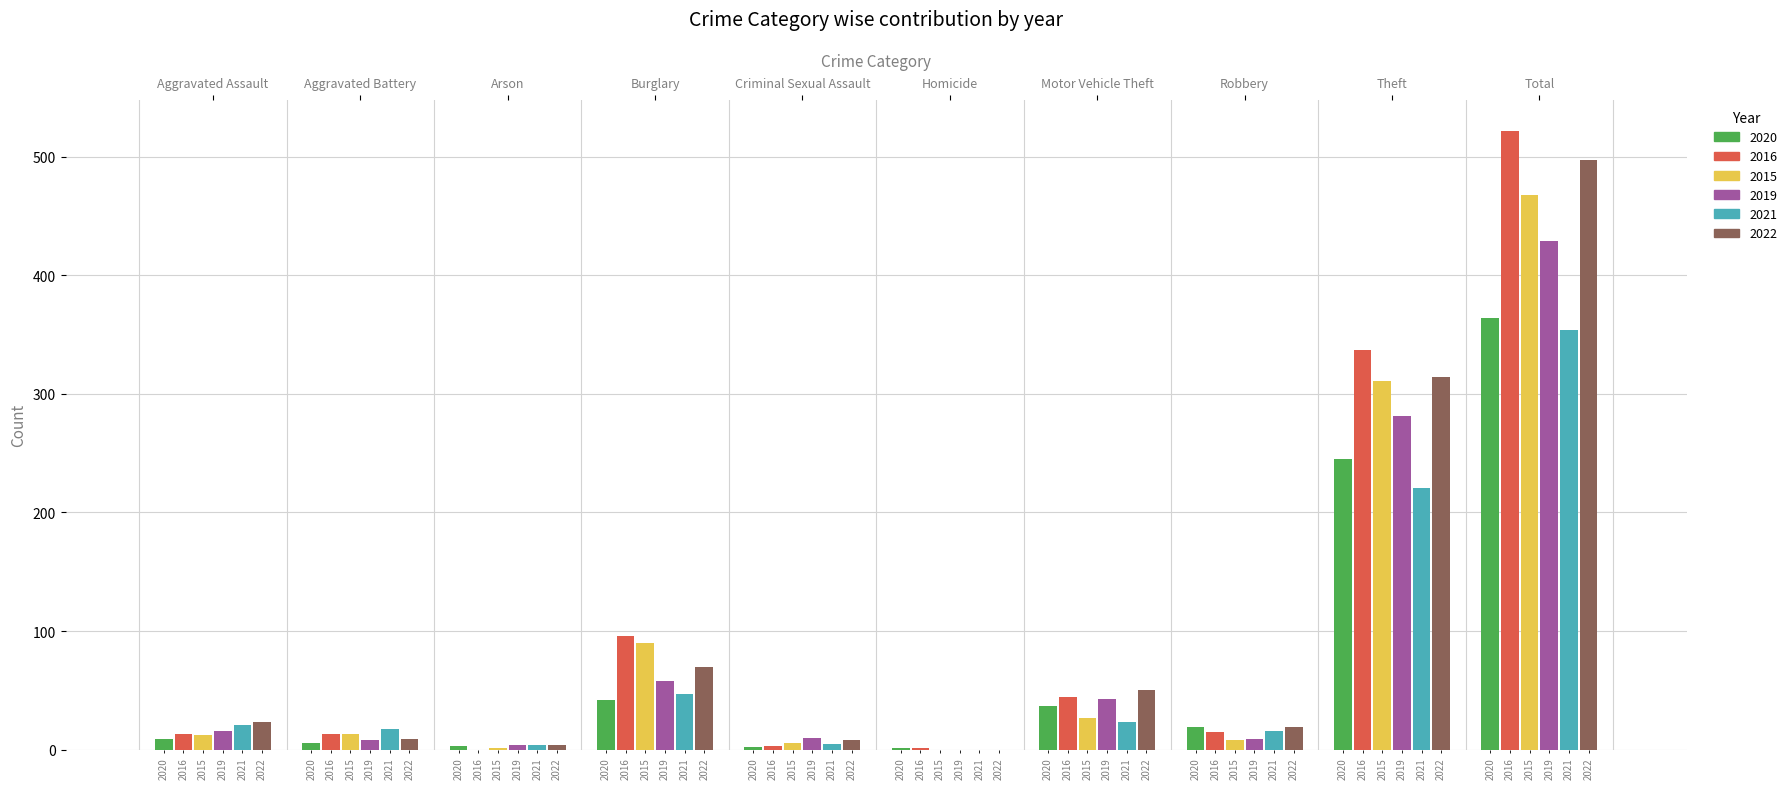

Which category has the highest value across all series?

Total